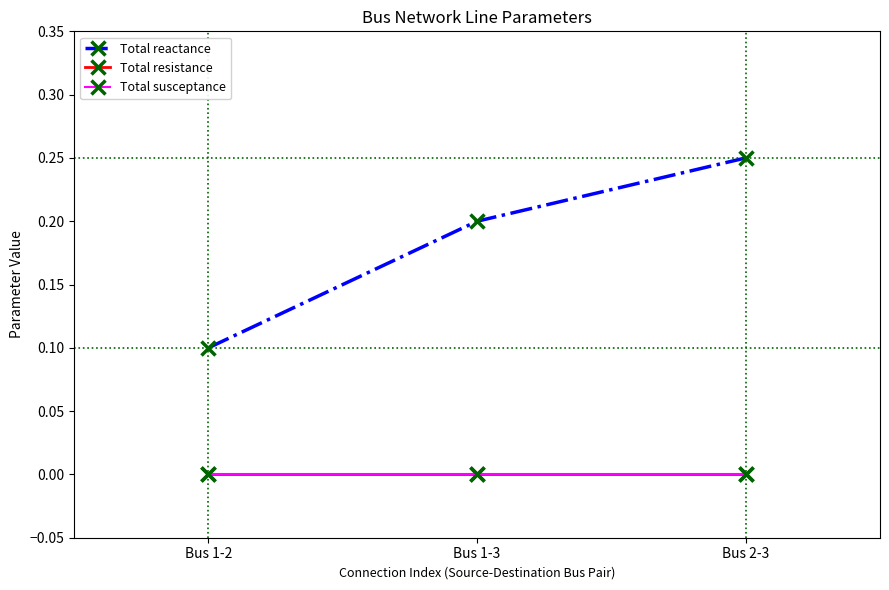

What is the spread (max minus min) of values at Bus 1-3?

0.2